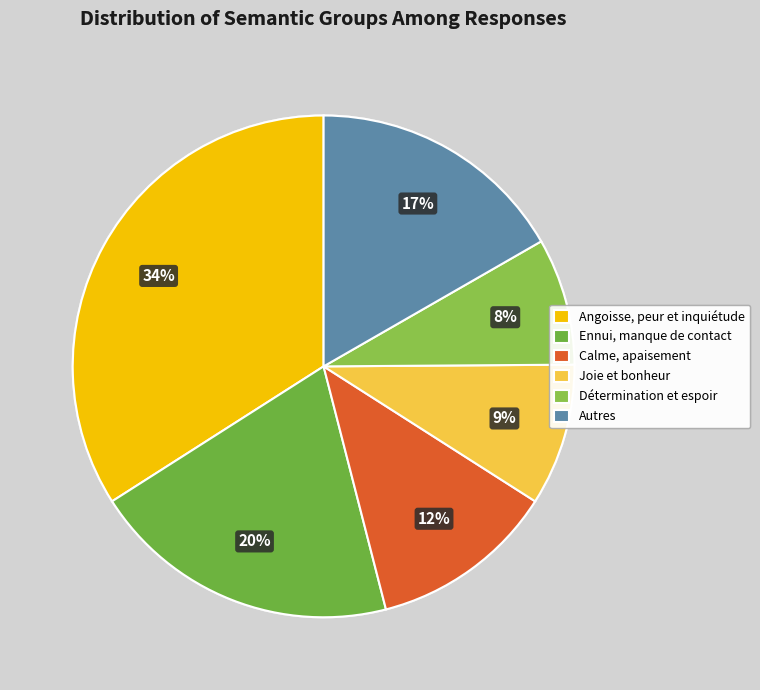

To the nearest percent, what is the combined percentage of Ennui, manque de contact and Détermination et espoir?

28%